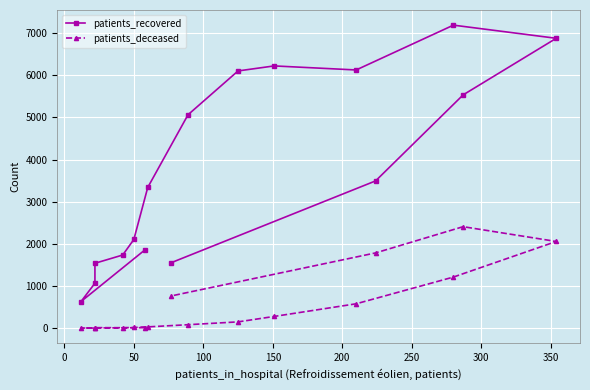

Rank the series by their maximum value, from highest to lowest.

patients_recovered, patients_deceased